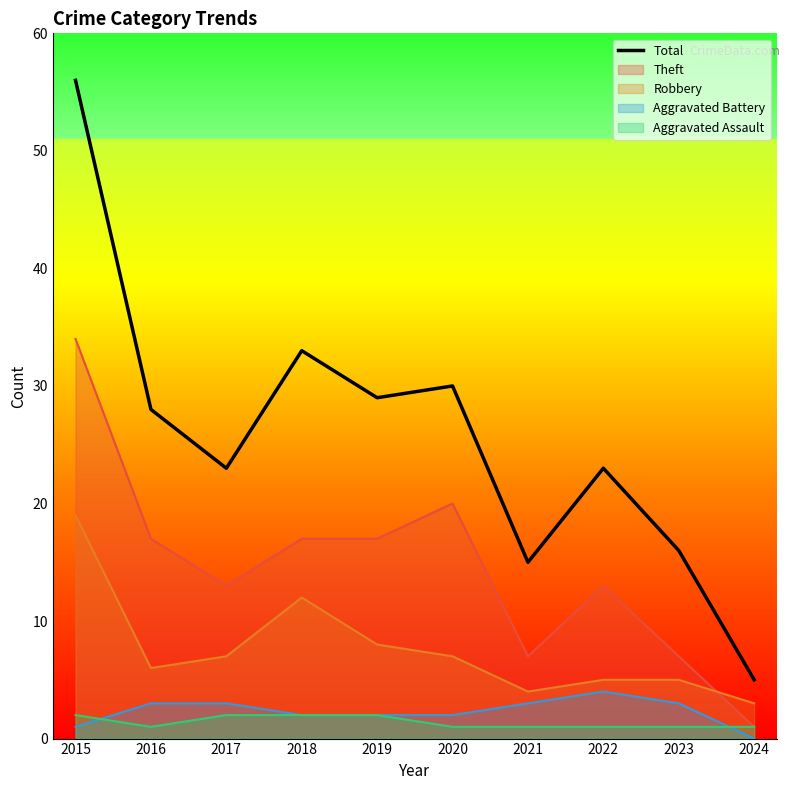

What is the greatest value displayed?

56